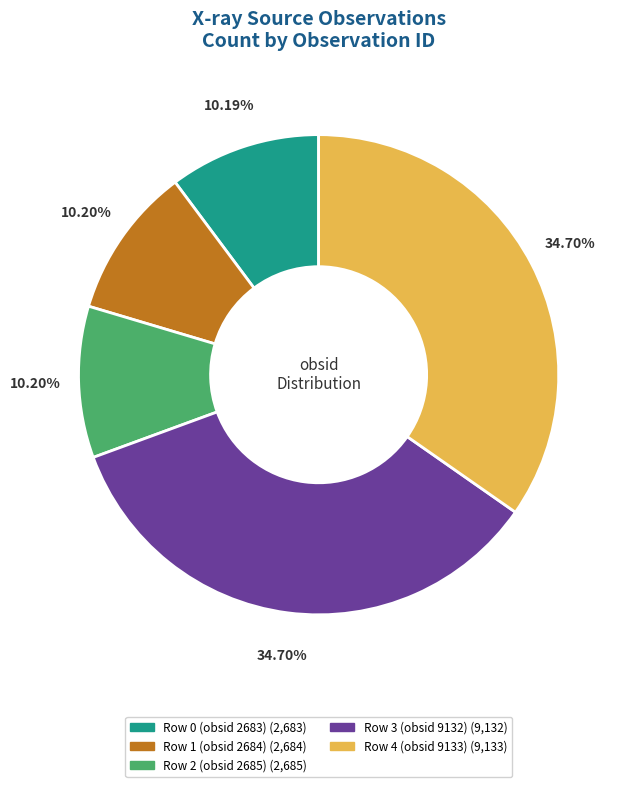

Approximately how many times larger is the value at Row 4 (obsid 9133) compared to Row 3 (obsid 9132)?

1.0